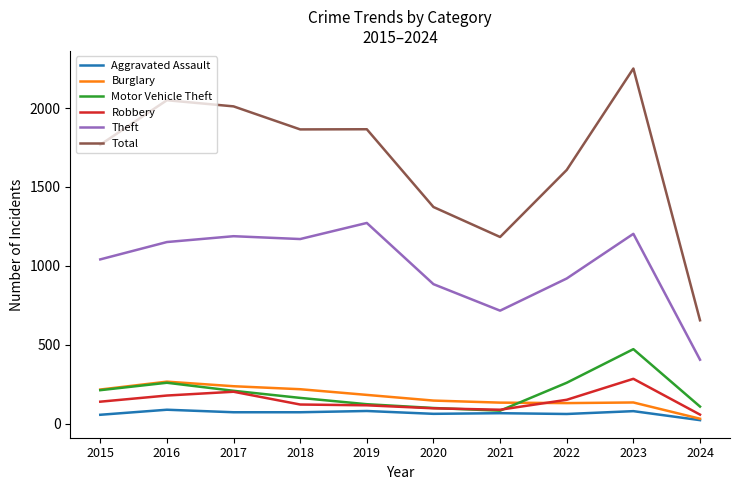

At which label does Burglary first exceed 182?

2015